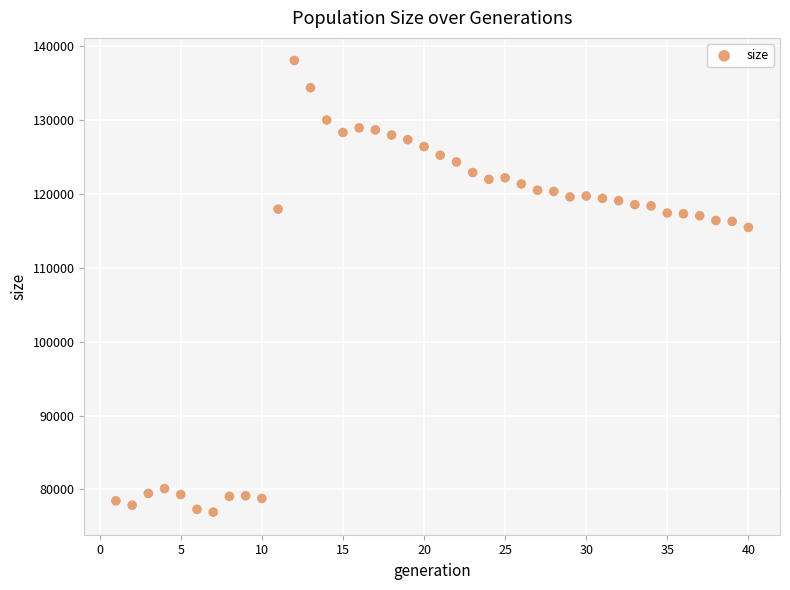

What is the range of X values (max minus min)?

39